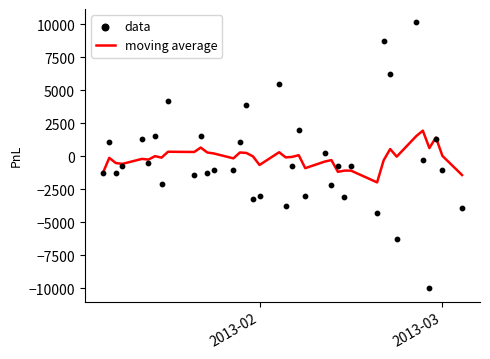

What are all the series names shown in the legend?

moving average, data